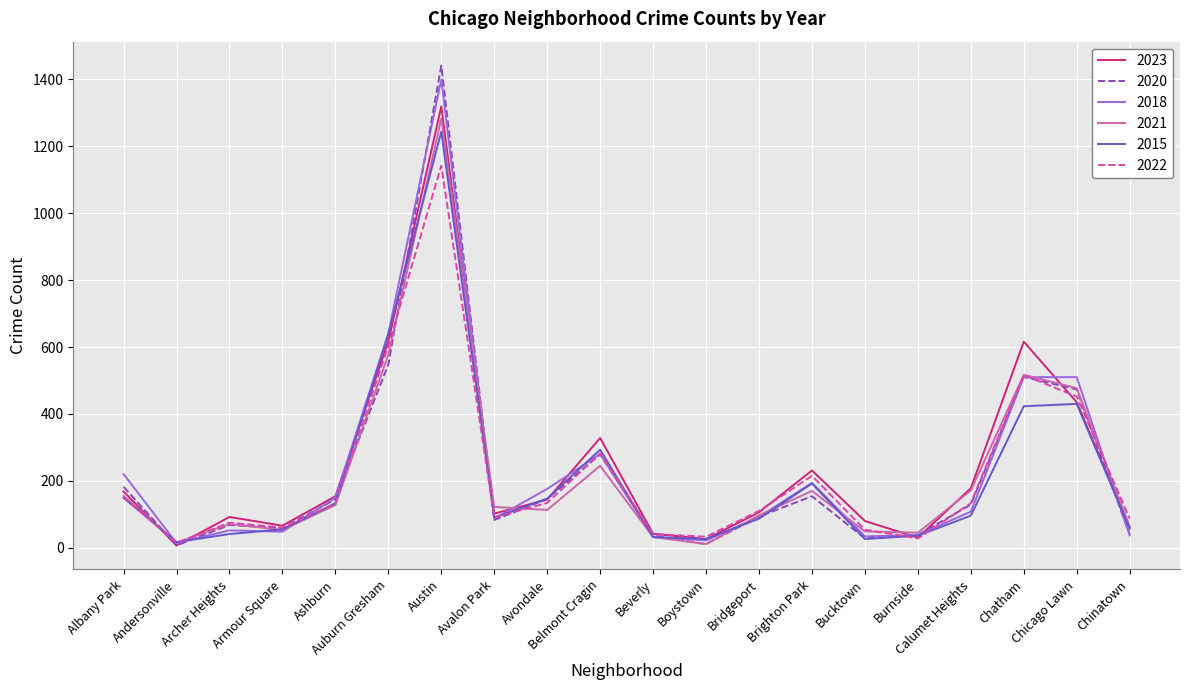

What is the greatest value displayed?

1441